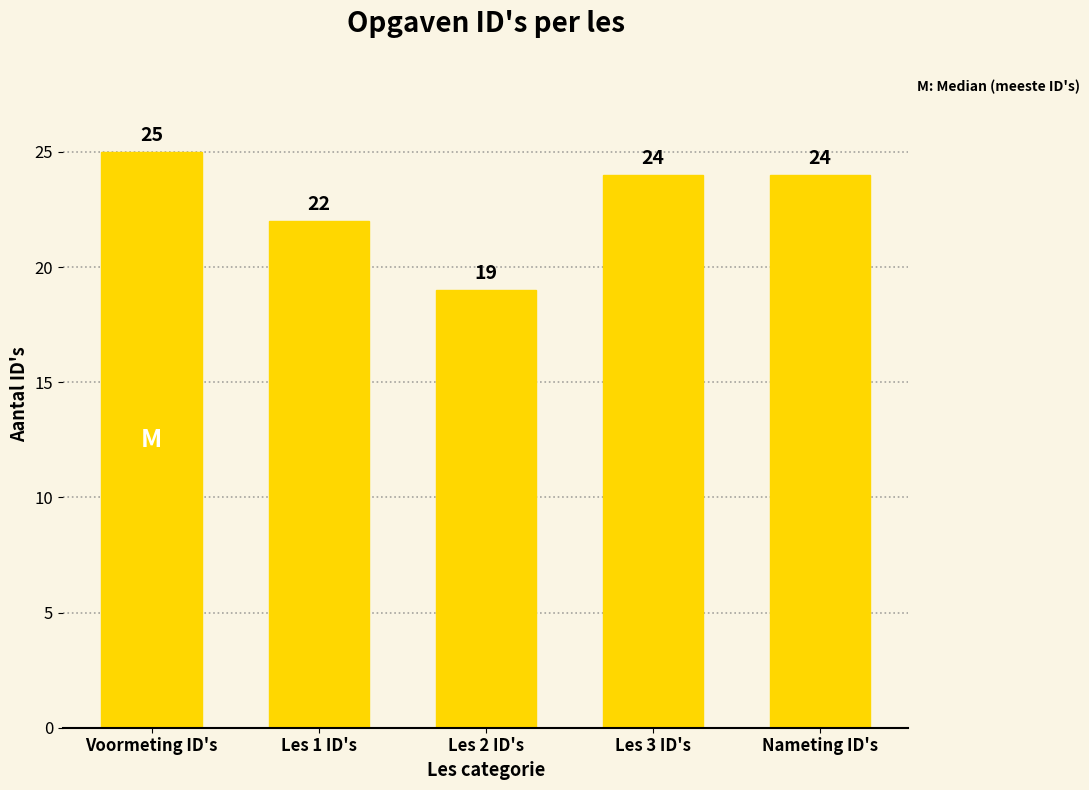

Which category has the highest value across all series?

Voormeting ID's